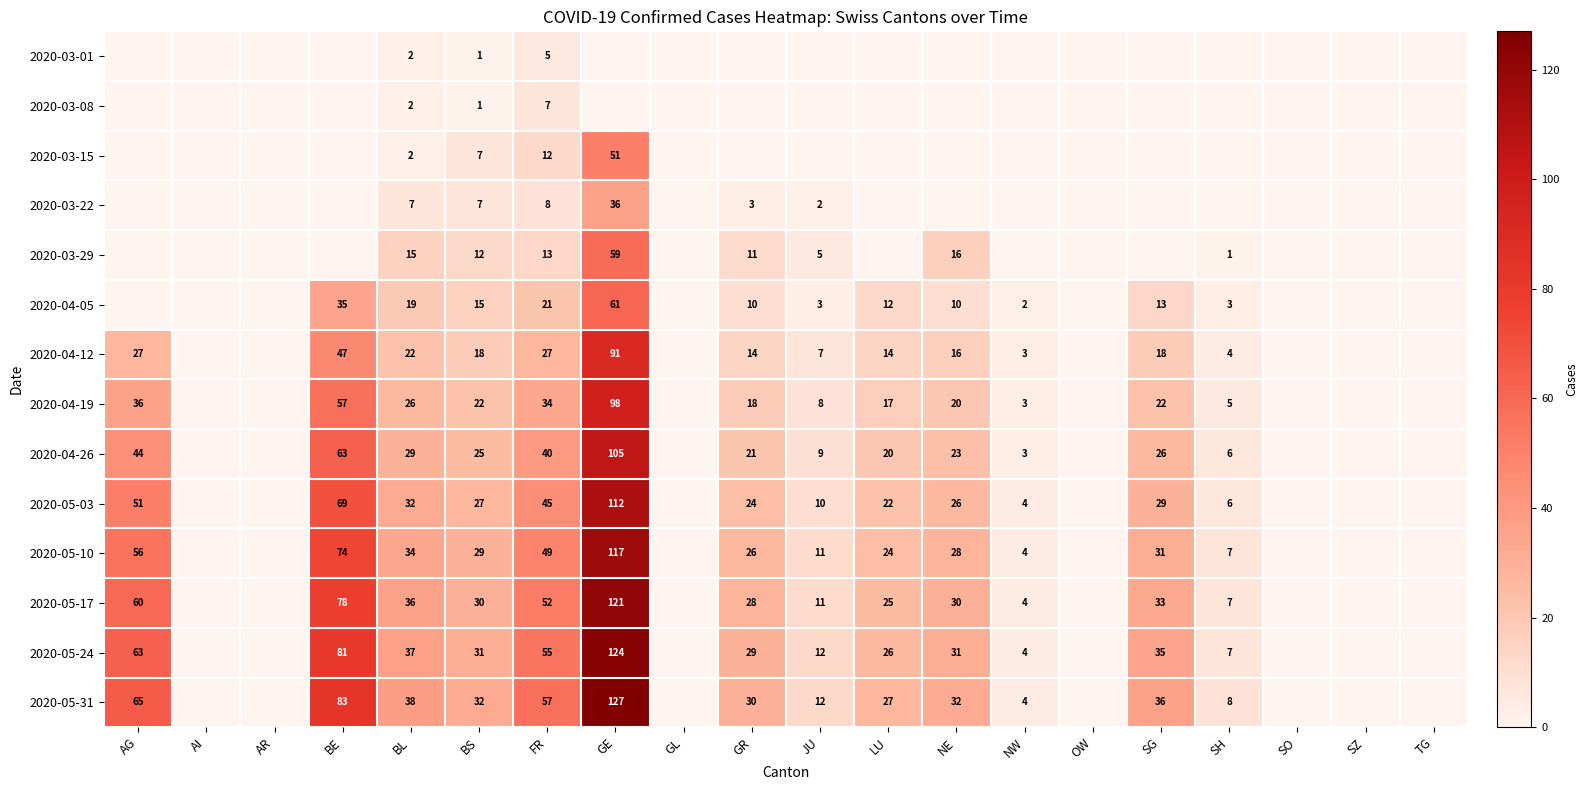

True or false: 2020-05-24 has a value of 124 at GE.

True